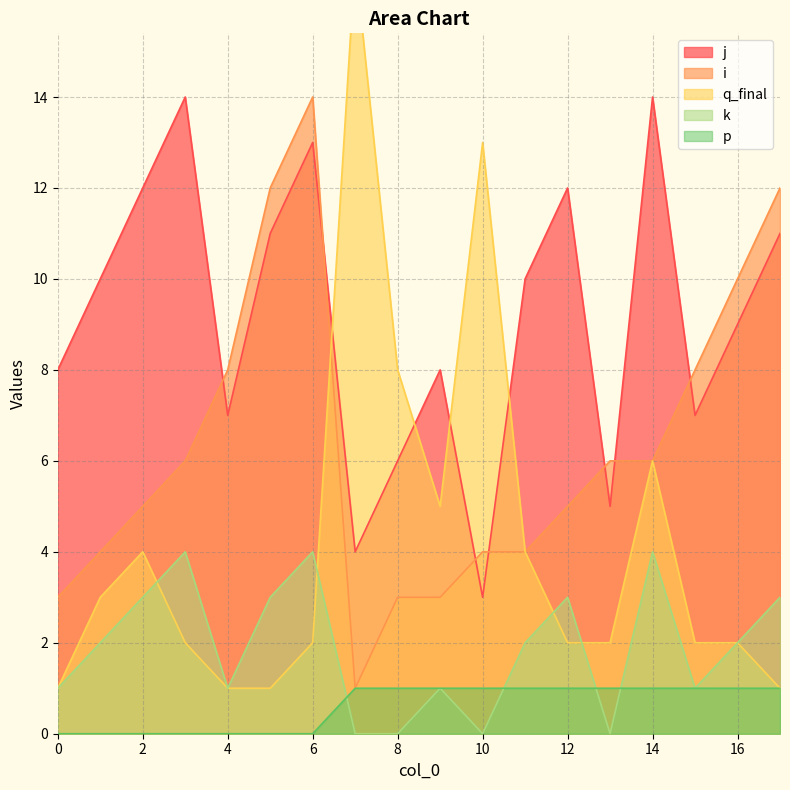

Reading left to right, list all the values displayed in this chart.

j: 8	10	12	14	7	11	13	4	6	8	3	10	12	5	14	7	9	11
i: 3	4	5	6	8	12	14	1	3	3	4	4	5	6	6	8	10	12
q_final: 1	3	4	2	1	1	2	17	8	5	13	4	2	2	6	2	2	1
k: 1	2	3	4	1	3	4	0	0	1	0	2	3	0	4	1	2	3
p: 0	0	0	0	0	0	0	1	1	1	1	1	1	1	1	1	1	1